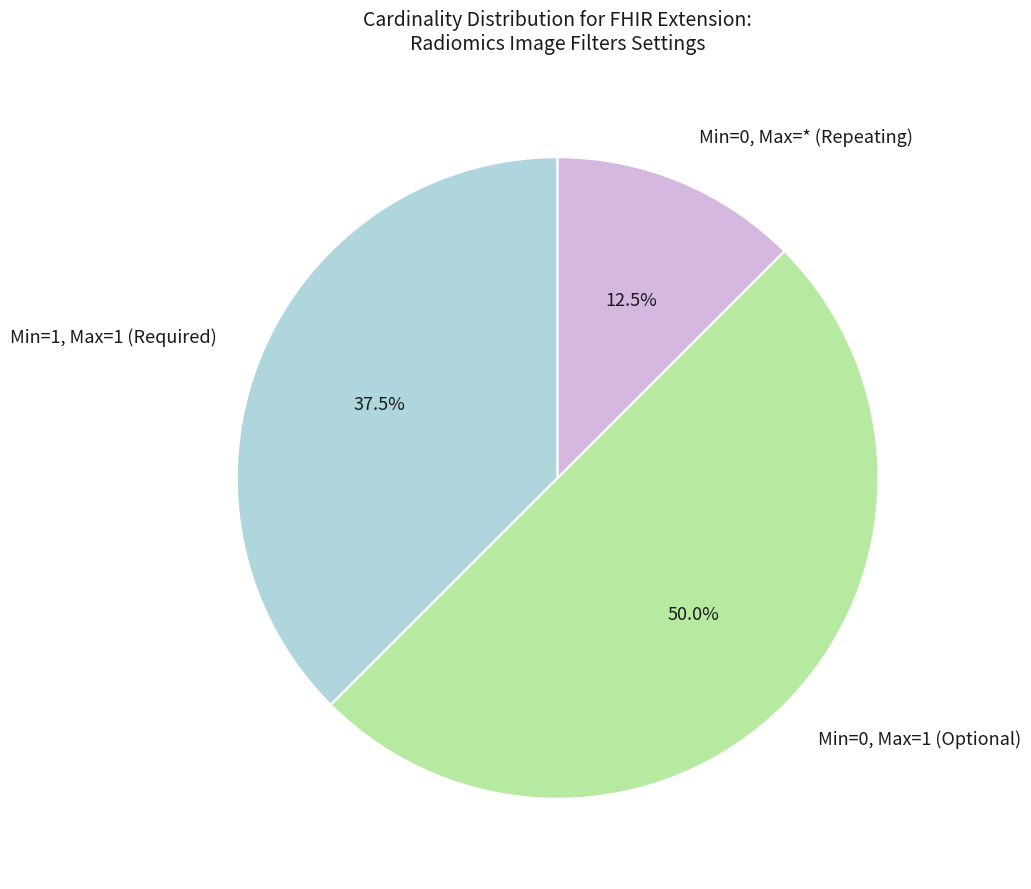

Between Min=0, Max=* (Repeating) and Min=1, Max=1 (Required), which is larger?

Min=1, Max=1 (Required)